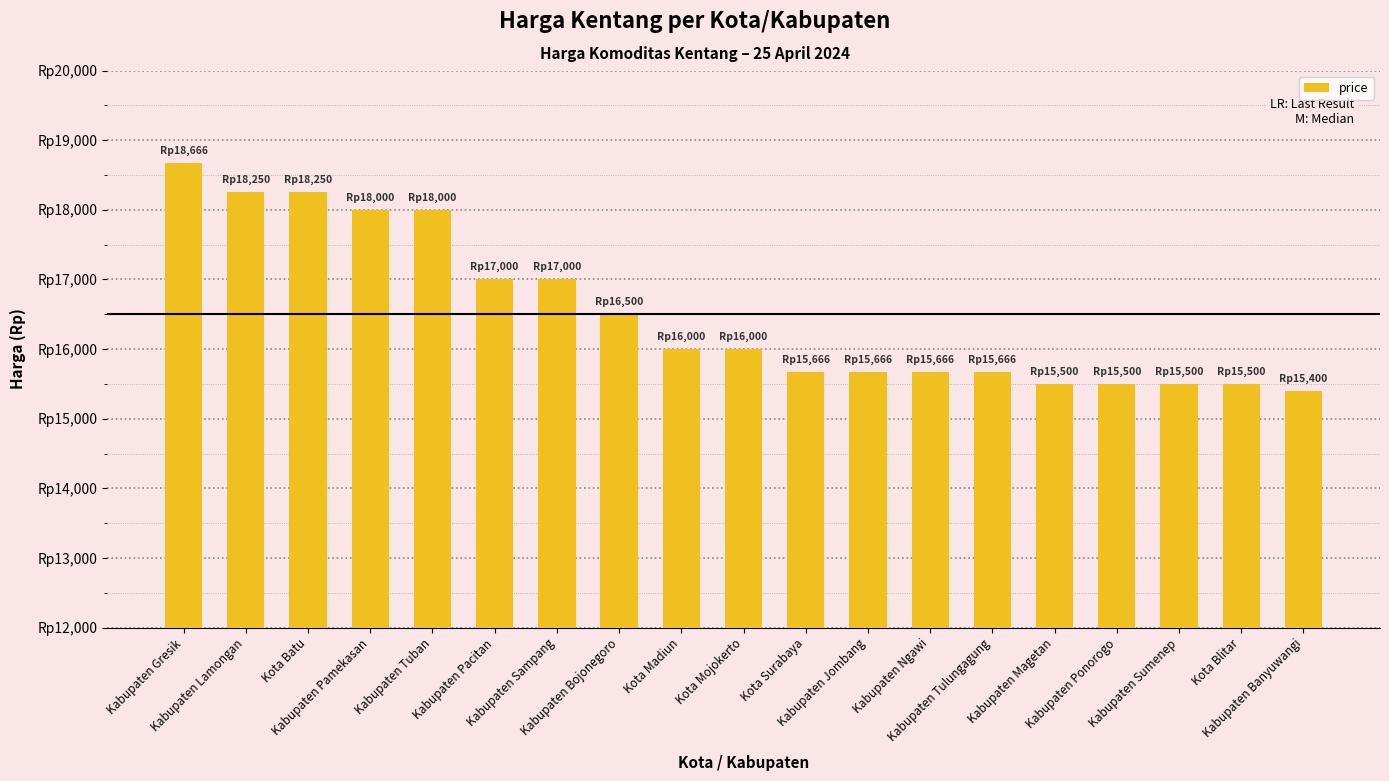

Does the chart contain any negative values?

No